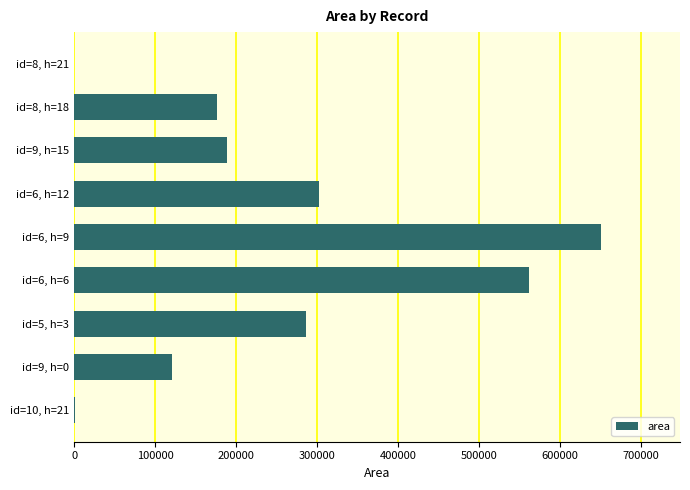

Count the number of categories in the chart.

9